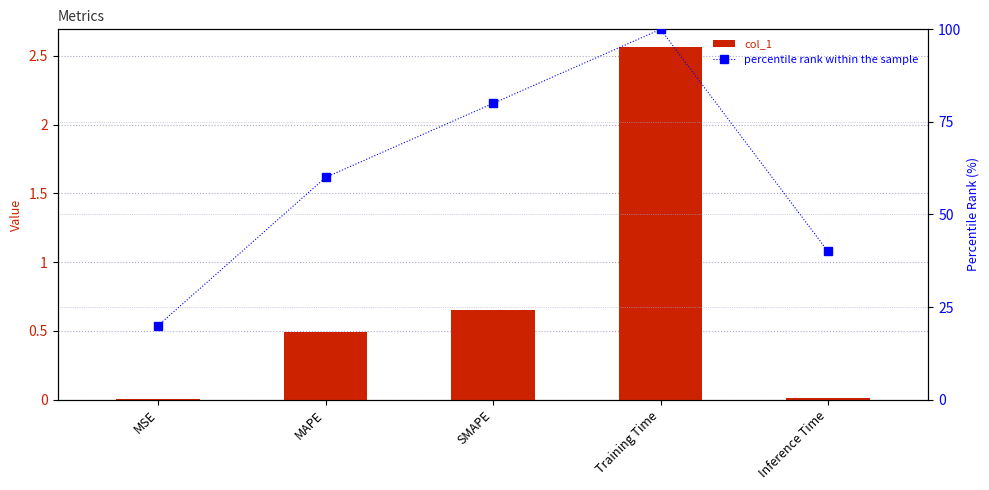

True or false: col_1 has a value of 0.0 at Inference Time.

True